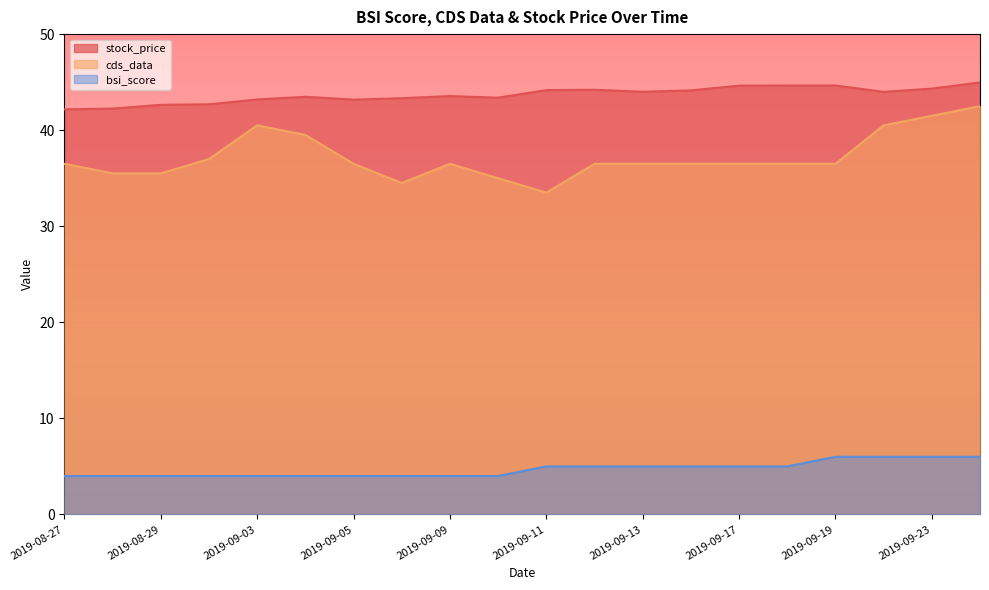

True or false: stock_price and cds_data cross at least once.

False